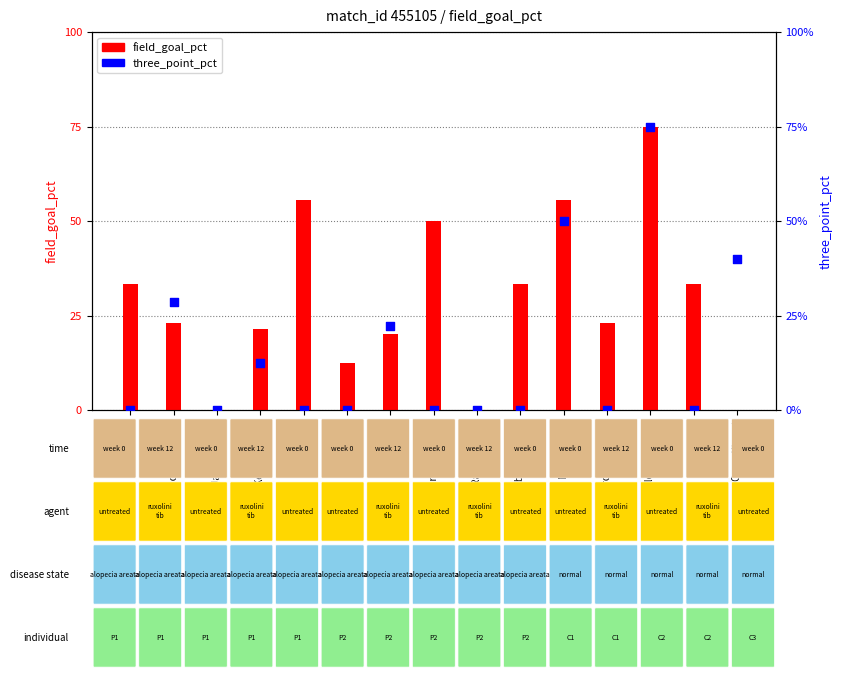

What is the total value across all series at Amir Coffey?

12.5